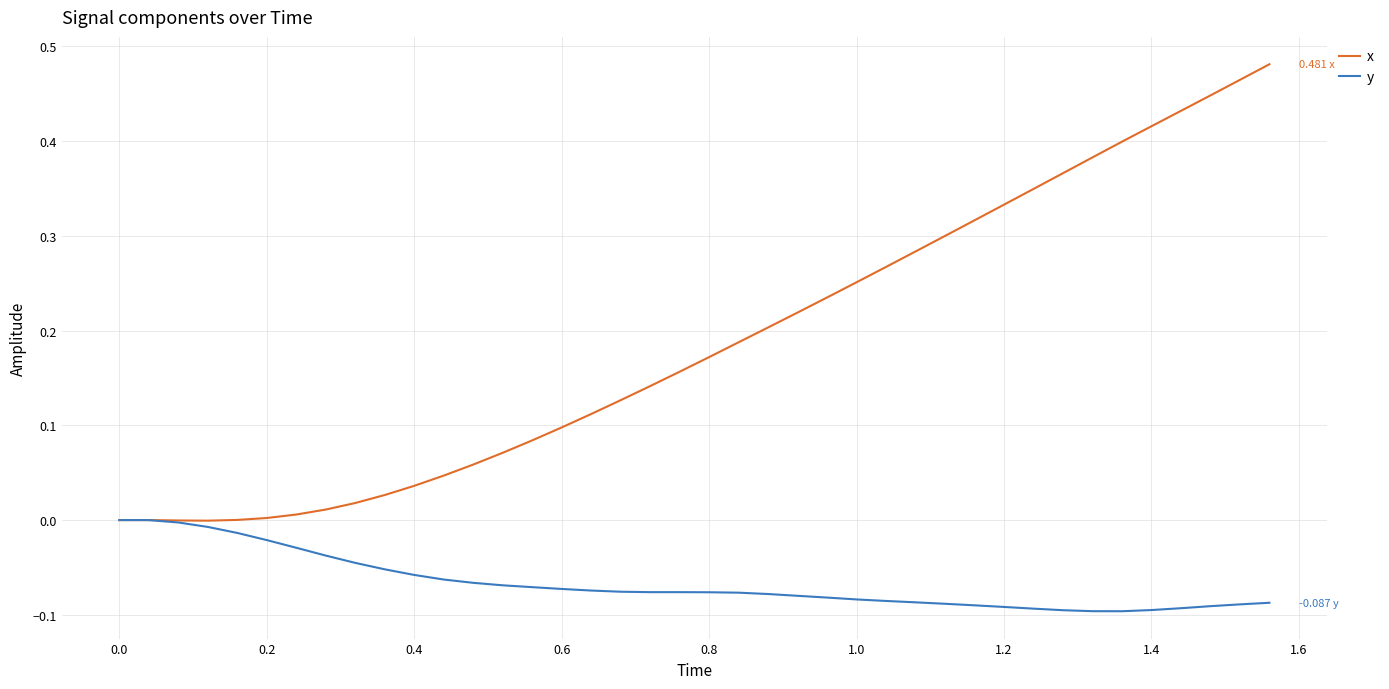

List the series in order of their peak value, lowest first.

y, x